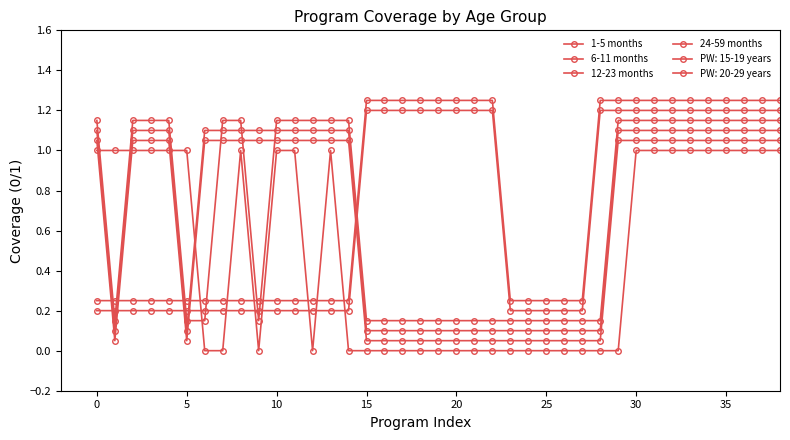

At which label is 1-5 months closest to 0?

25